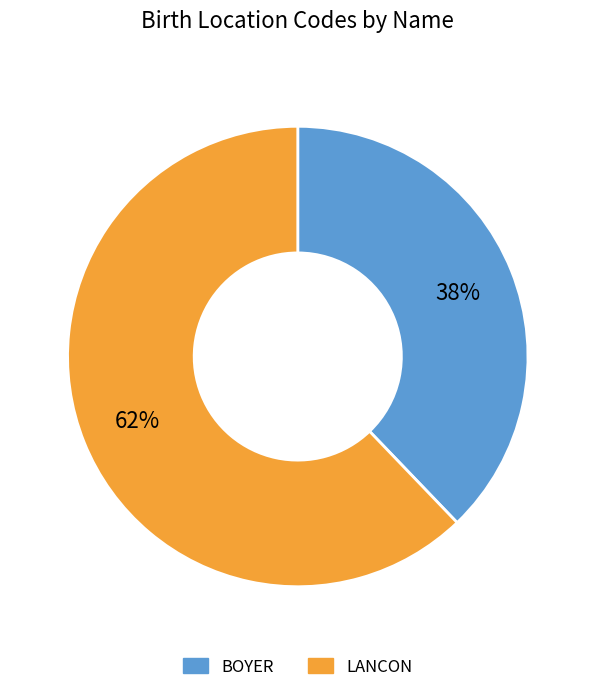

What percentage is the BOYER slice, to the nearest percent?

38%